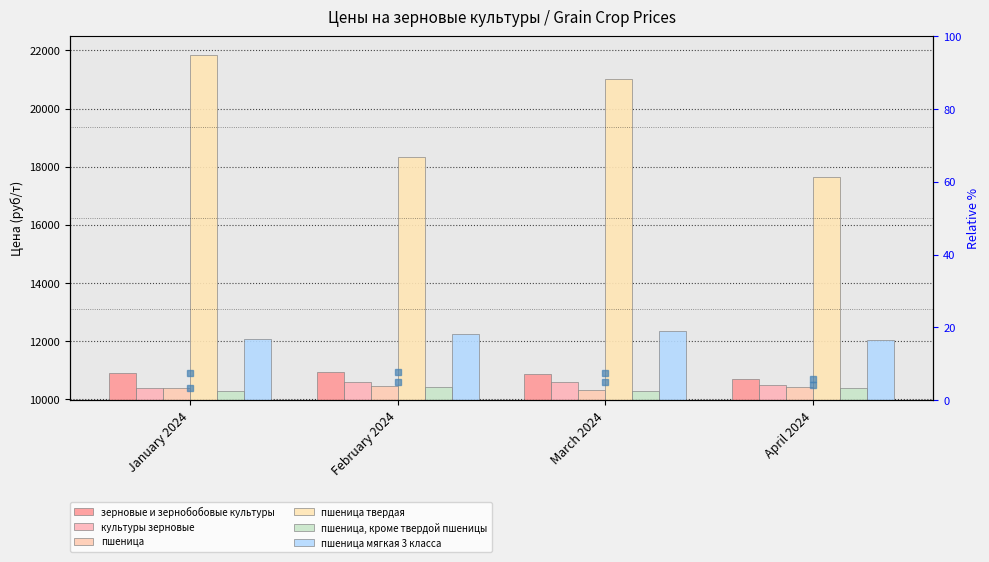

The пшеница series shows 4609.7 at February 2024. True or false?

False